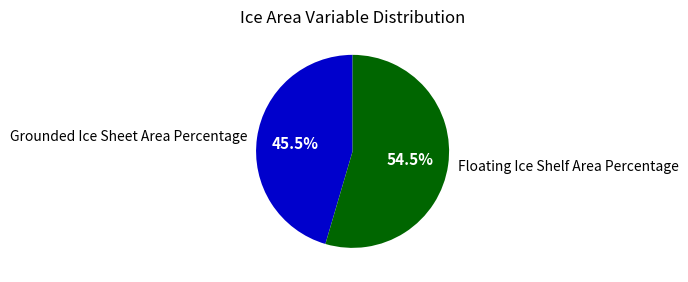

Which category accounts for the majority?

Floating Ice Shelf Area Percentage